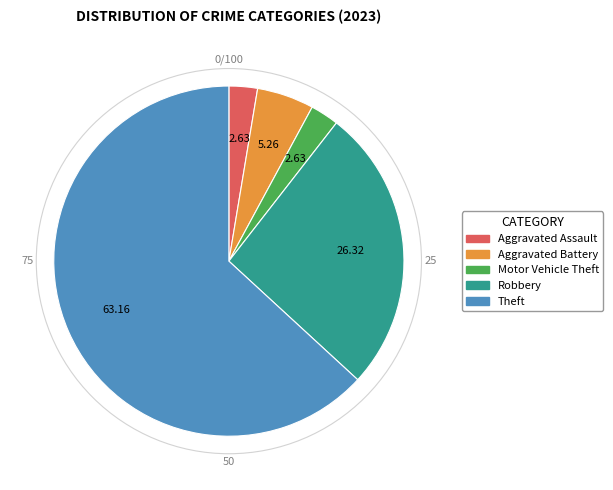

Is there any slice that represents more than half of the pie?

Yes